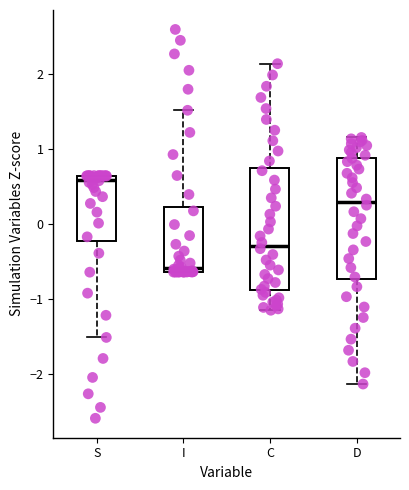

Where is the lower edge of the box for I on the y-axis? The values are not printed on the chart, so give them approximately, as read against the axis.

-0.6